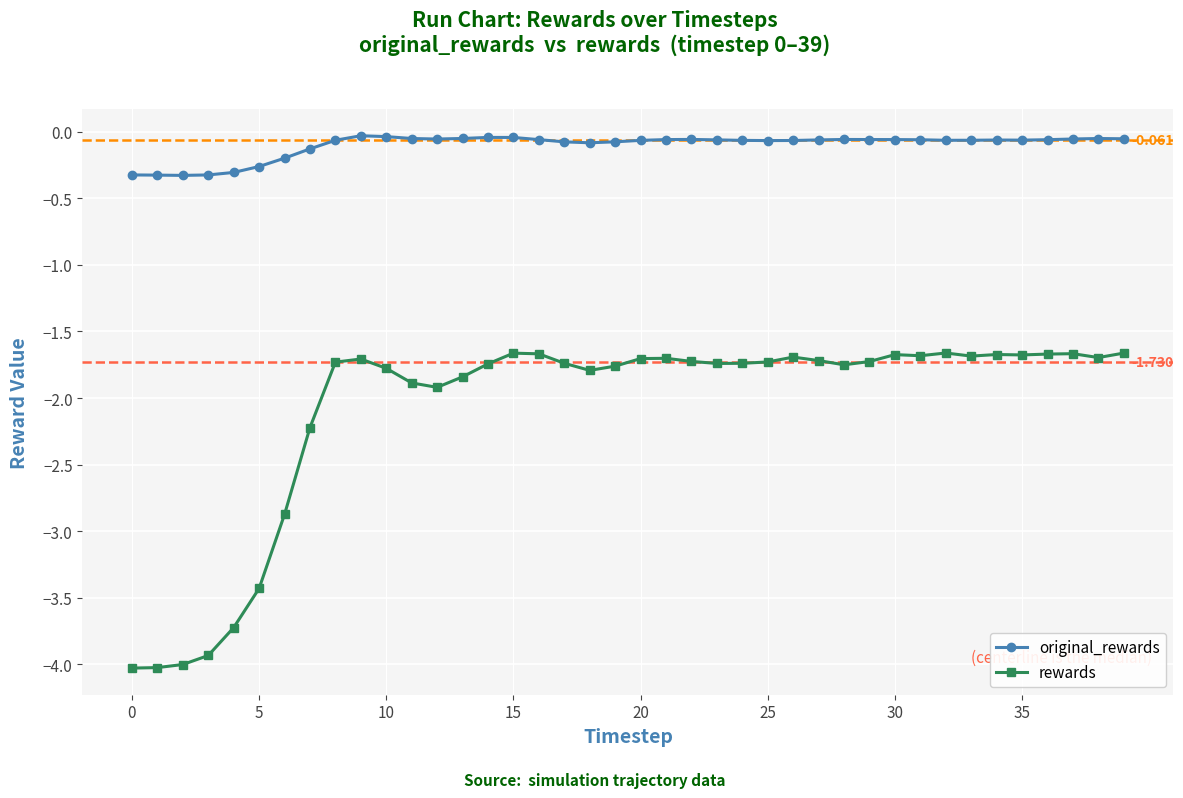

Which series has the largest range (max minus min)?

rewards